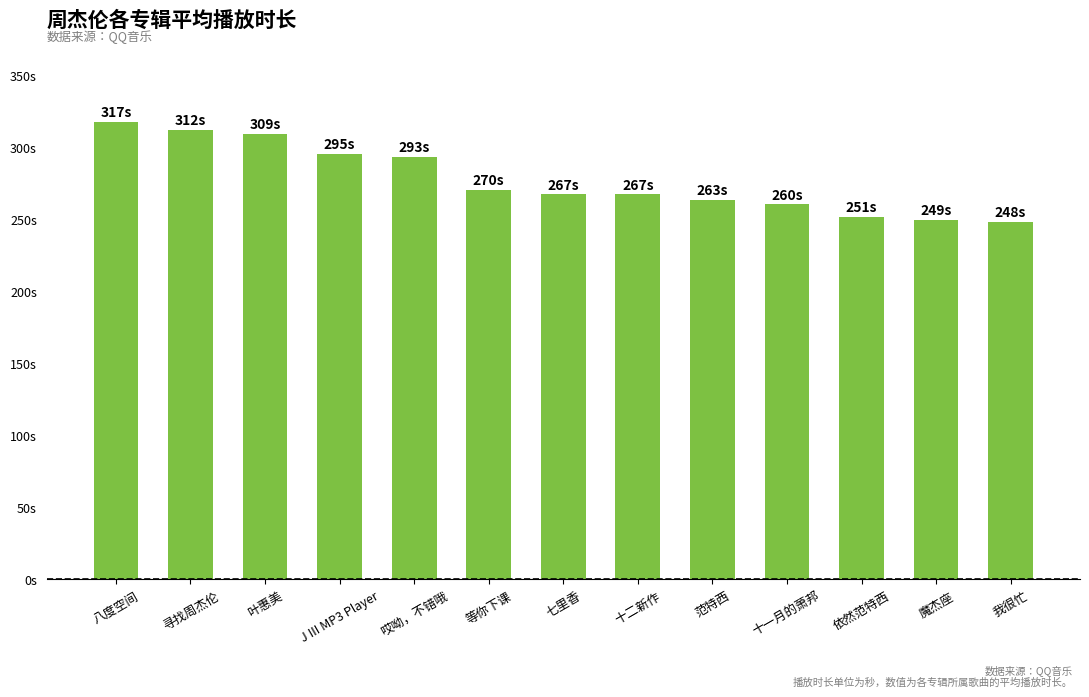

What is the label of the 13th bar from the left?

我很忙